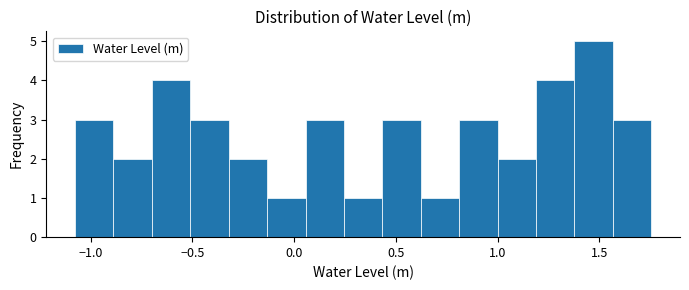

Around what value on the x-axis is the tallest bar? Give the approximate position of its centre, as read against the axis.

1.45